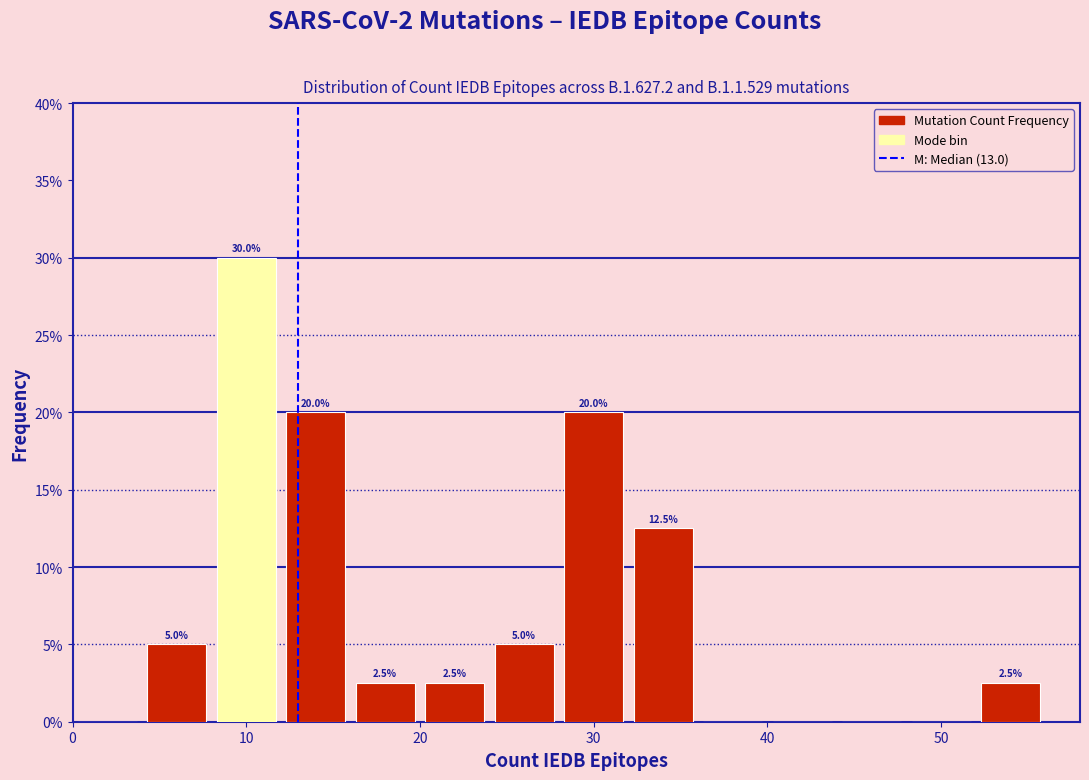

Over which range of the x-axis is the bar tallest?

8 to 12